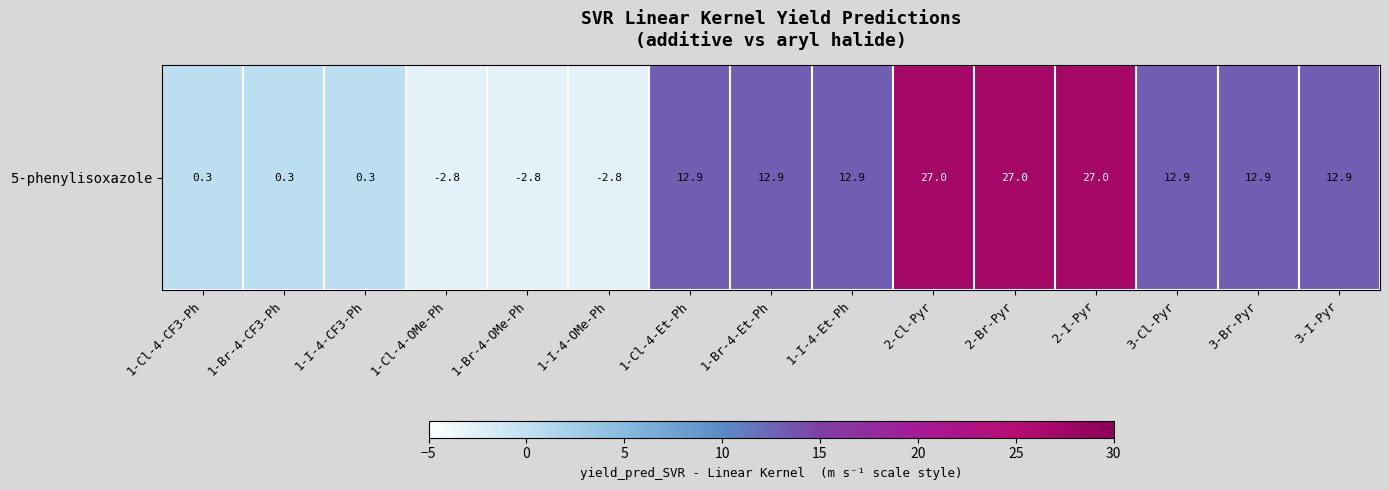

The chart shows a value of 27.0 at 2-Cl-Pyr. True or false?

True